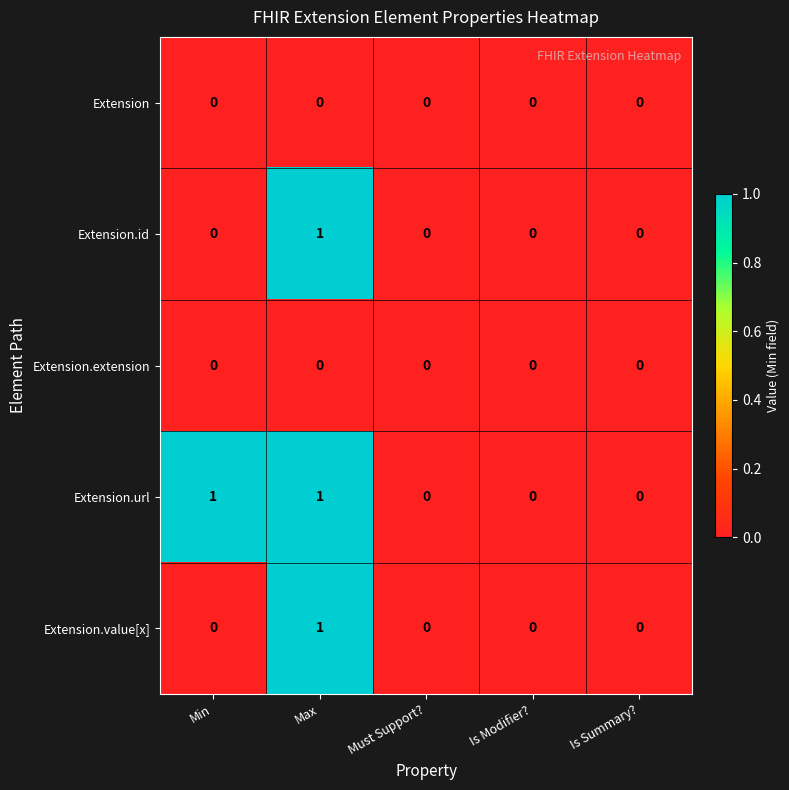

At which category is the sum across all series the highest?

Max